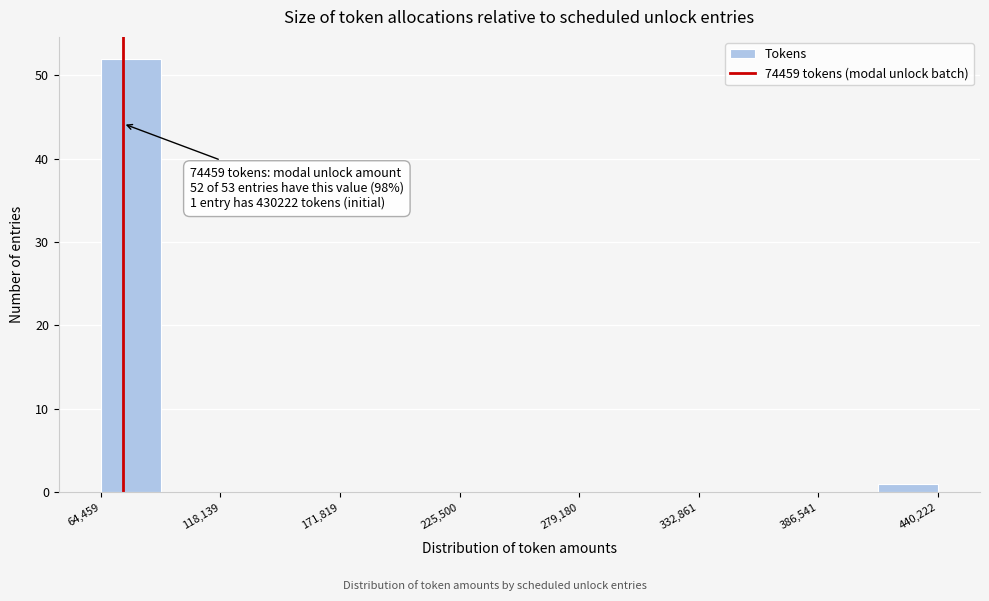

Read against the x-axis, roughly where is the centre of the tallest bar?

80000